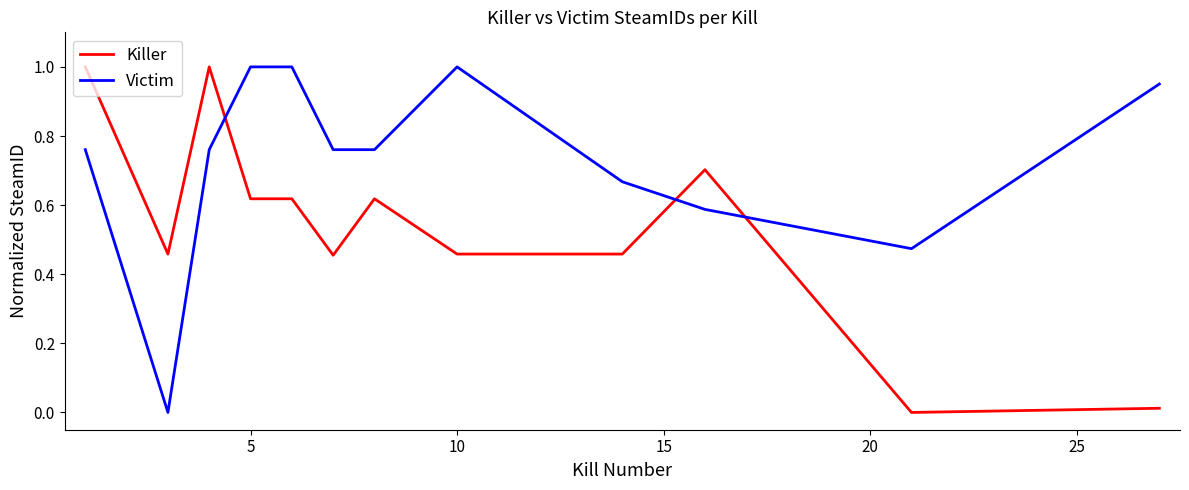

True or false: Victim and Killer intersect in this chart.

True